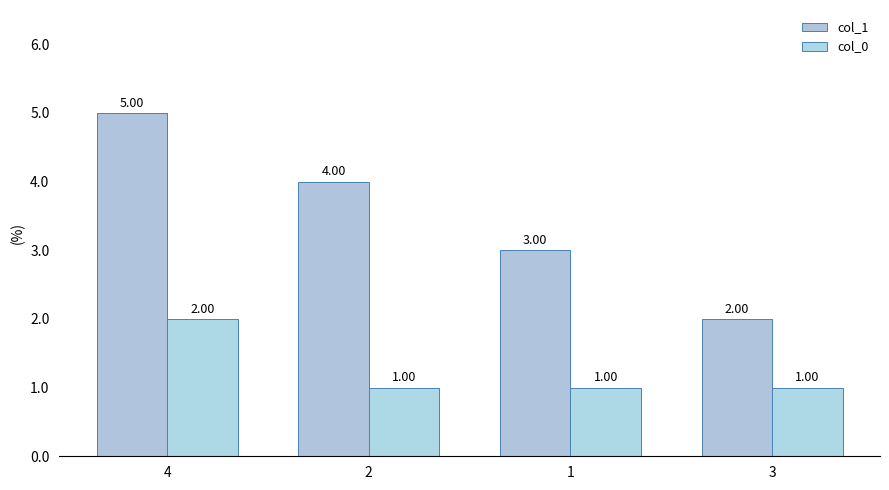

Count the number of categories in the chart.

4